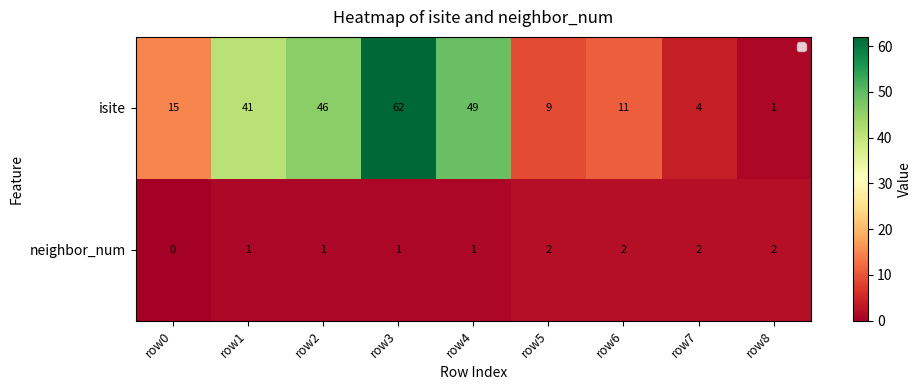

What is the average value of the isite series?

26